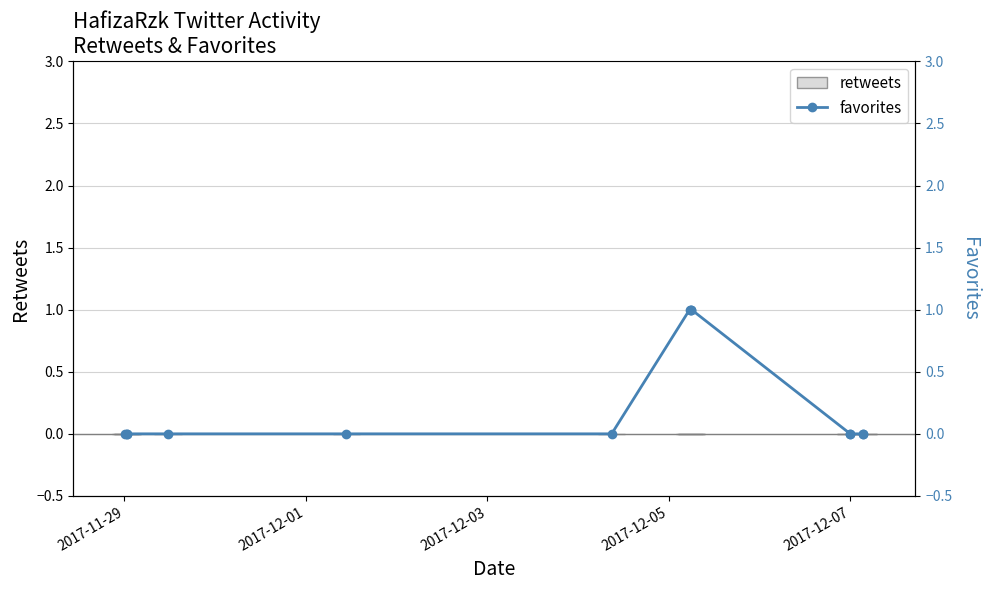

Count the number of categories in the chart.

13